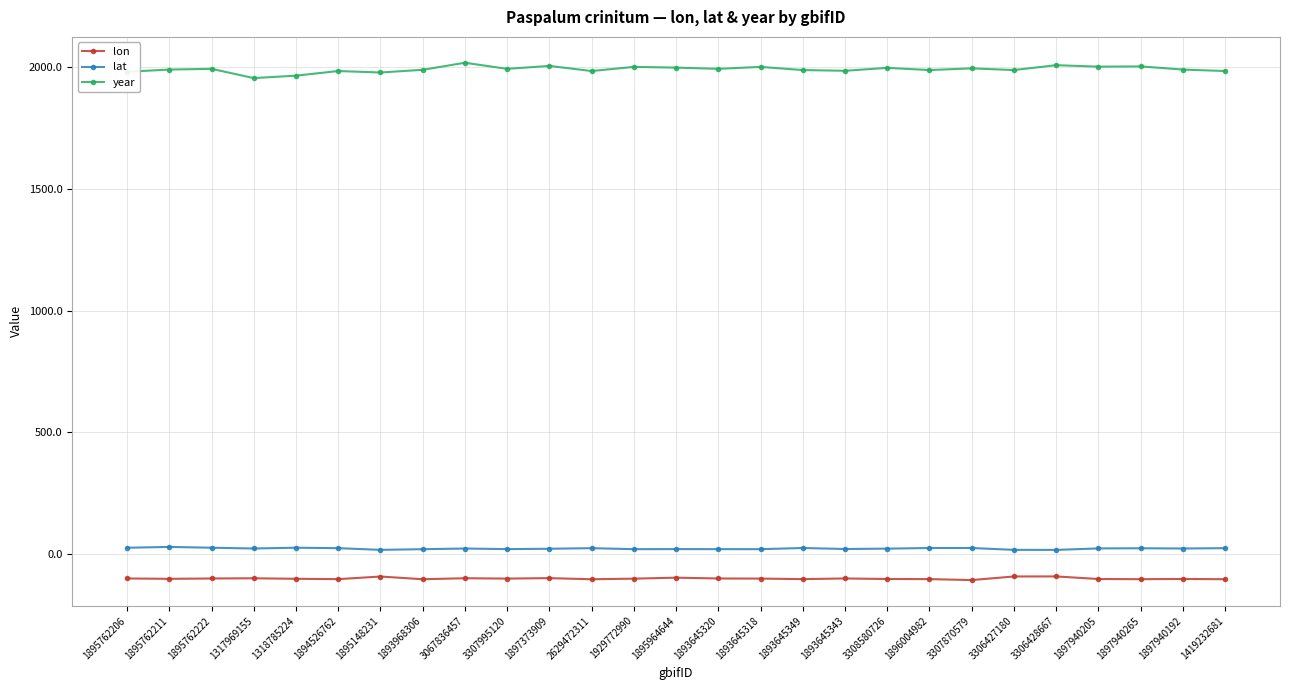

What is the label of the 10th point from the left?

3307995120